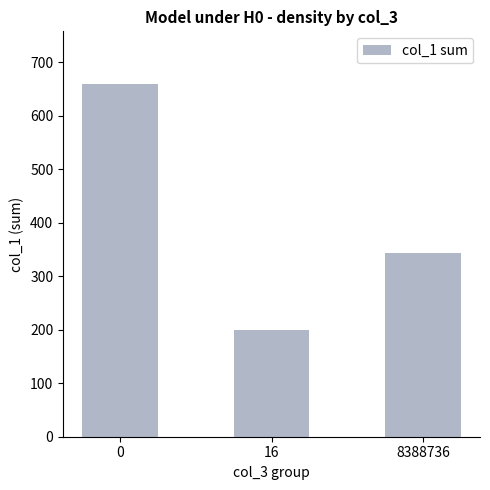

The value at 8388736 is 343.1. True or false?

True